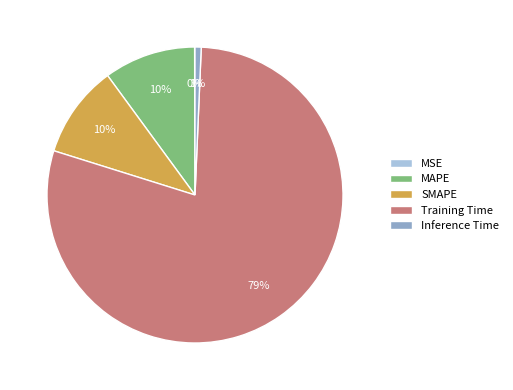

True or false: MAPE accounts for 10% of the total.

True